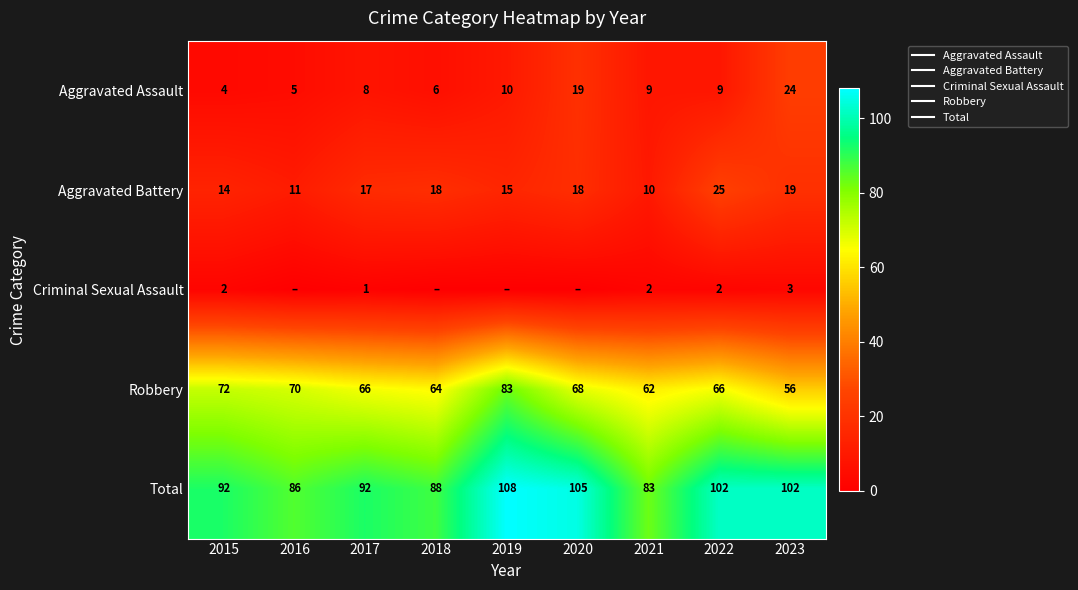

Which series has the largest total across all categories?

Total